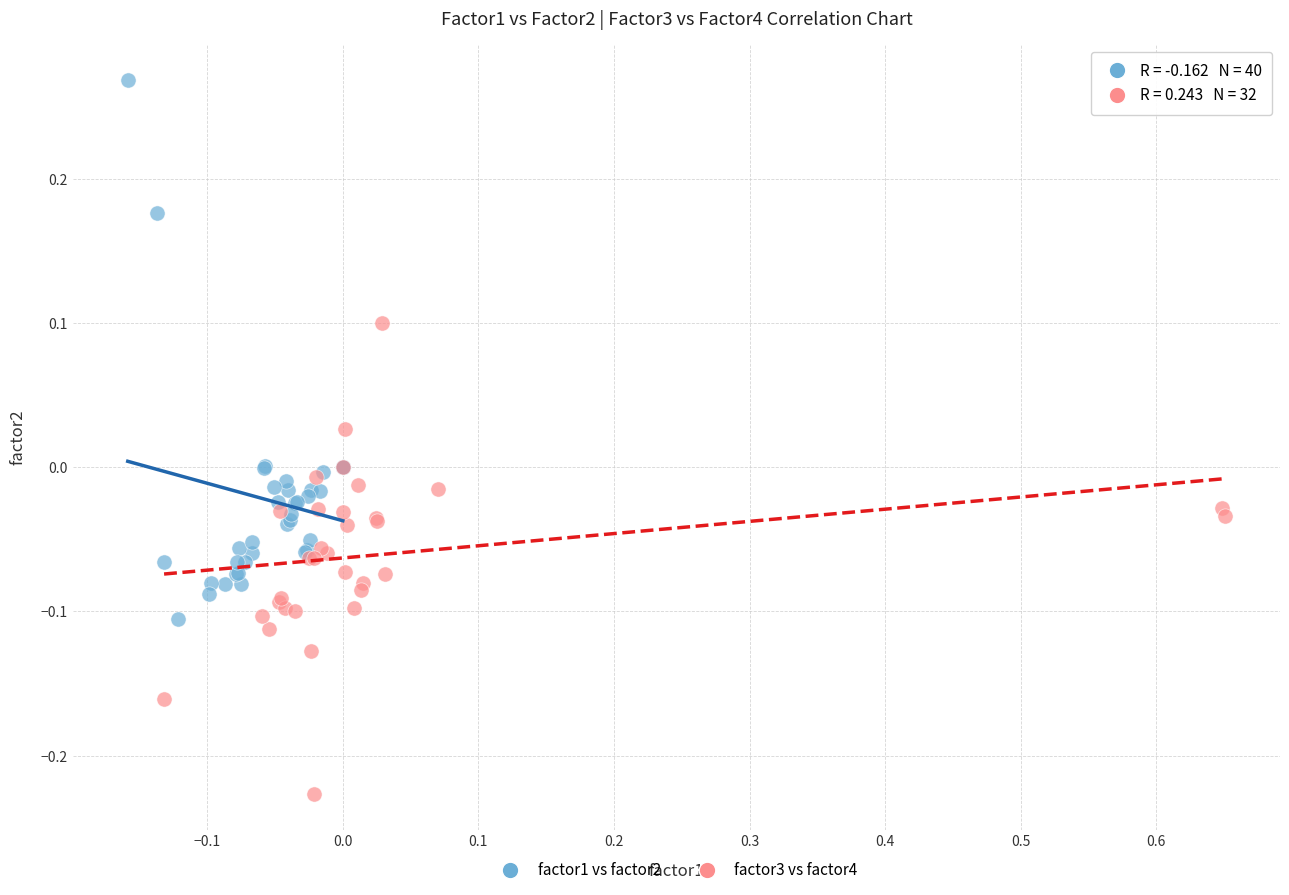

Which series has the largest Y range (max minus min)?

factor1 vs factor2